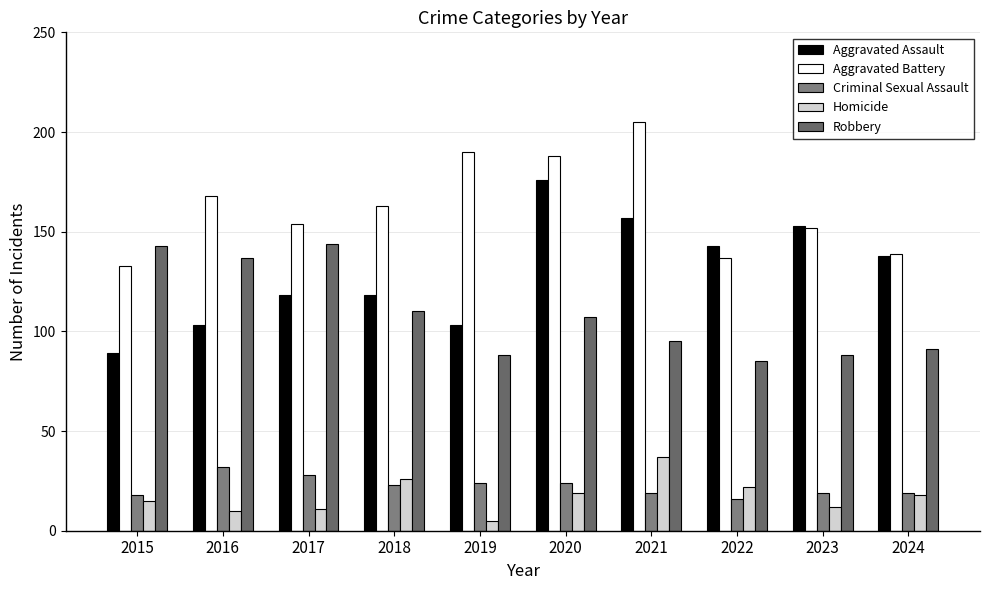

Rank the series by their maximum value, from highest to lowest.

Aggravated Battery, Aggravated Assault, Robbery, Homicide, Criminal Sexual Assault